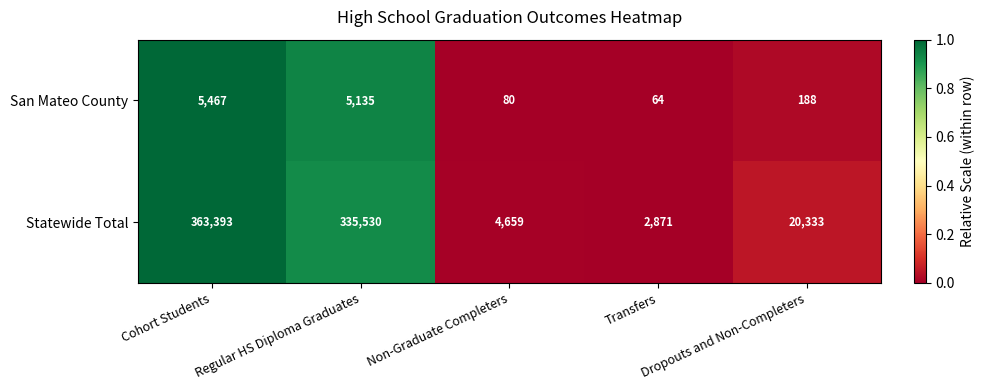

List the series in order of their overall mean, lowest first.

San Mateo County, Statewide Total